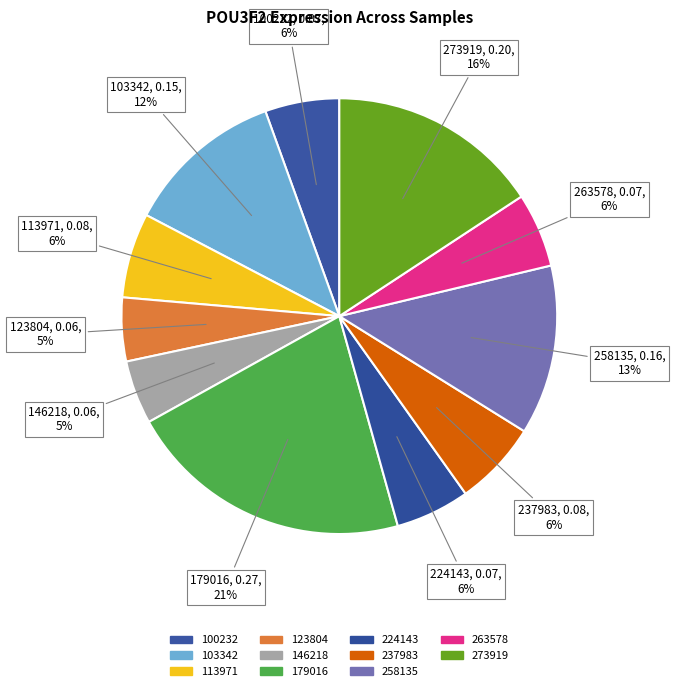

Which category has the biggest portion of the pie?

179016